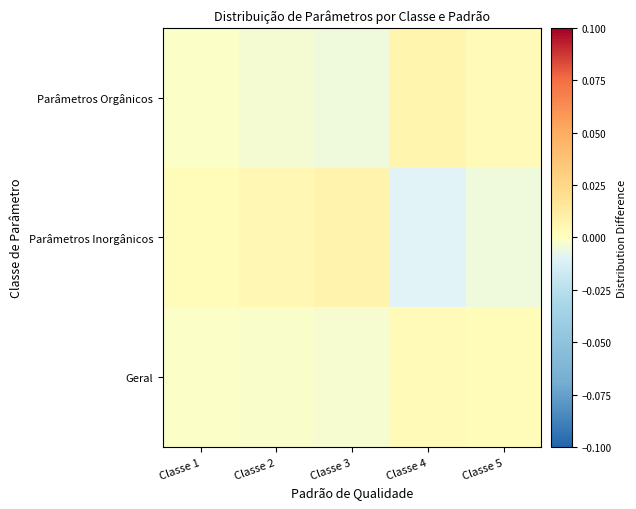

Between Classe 3 and Classe 1, which is larger?

Classe 1